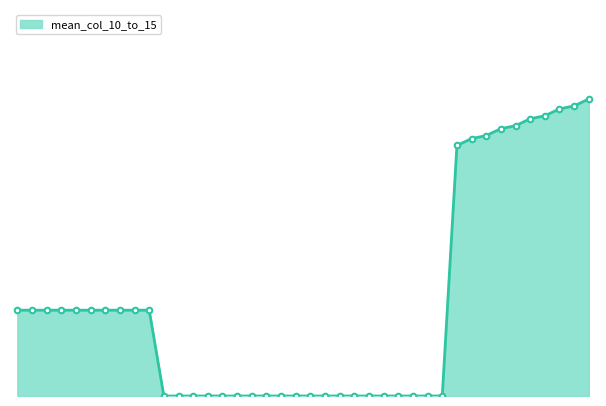

Does the chart have visible grid lines?

No